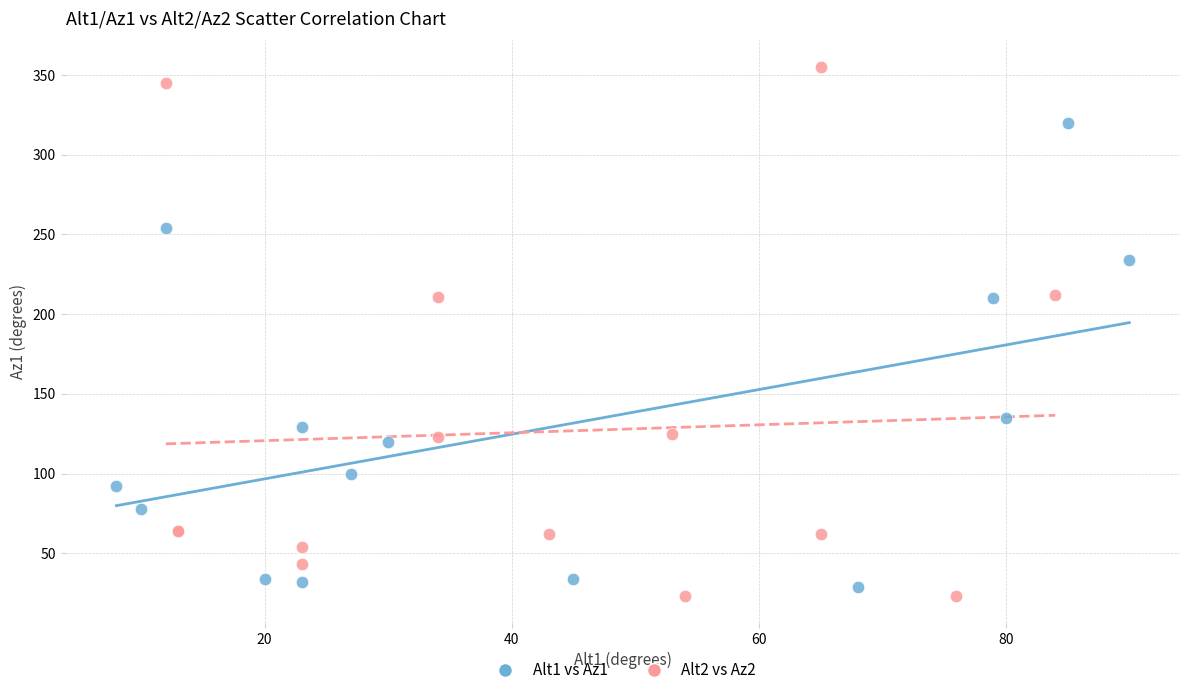

What are all the series names shown in the legend?

Alt1 vs Az1, Alt2 vs Az2